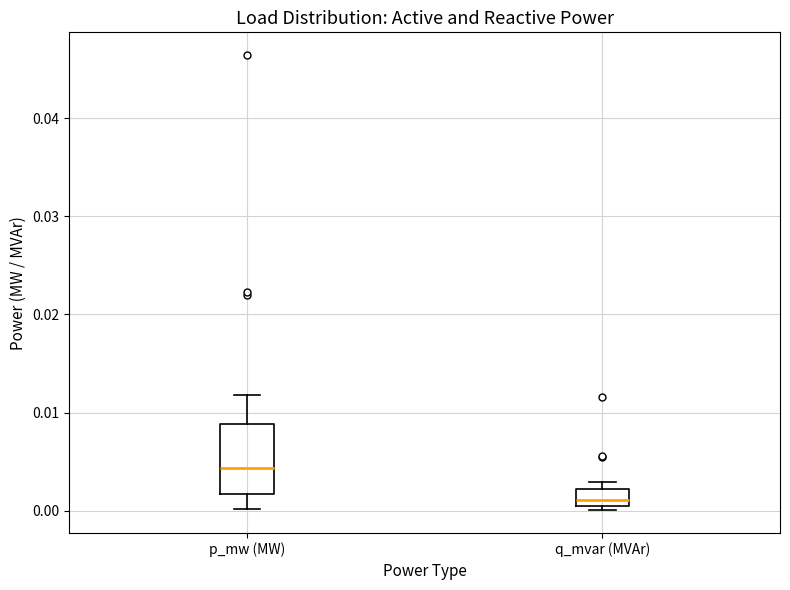

Reading left to right, read every box against the y-axis: the position of its median line, the range the box covers, and the ends of its whiskers. The values are not printed on the chart, so give them approximately, as read against the axis.

p_mw (MW): median 0.004, box 0.002 to 0.009, whiskers 0.000 to 0.012
q_mvar (MVAr): median 0.001, box 0.000 to 0.002, whiskers 0.000 (just below the box's lower edge) to 0.003